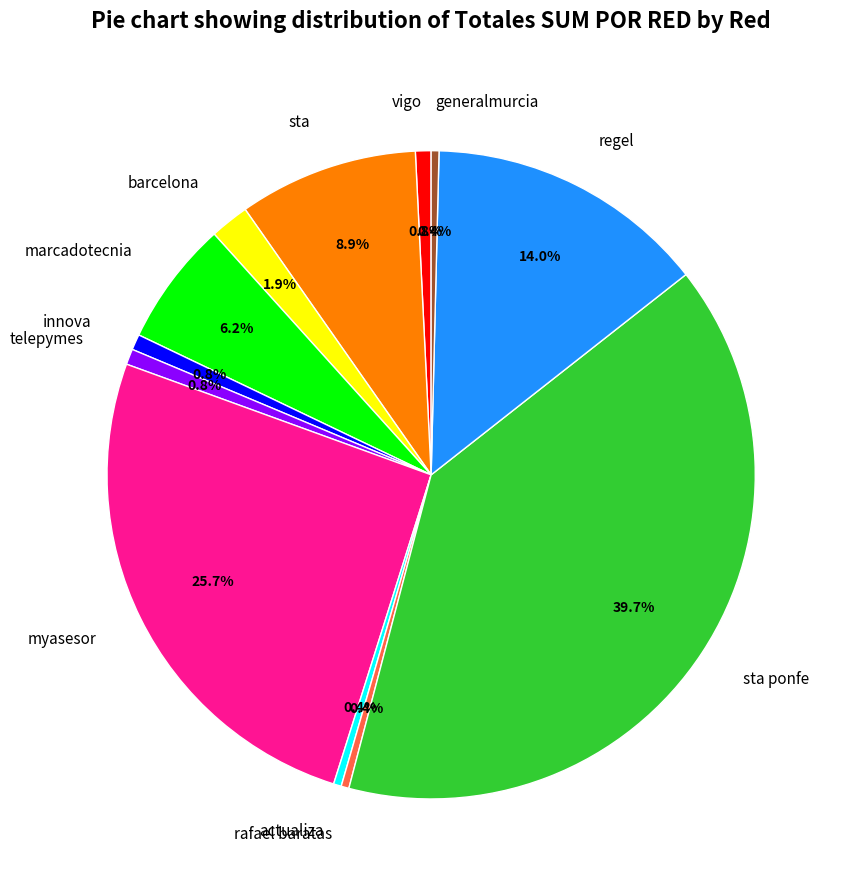

Which category has the biggest portion of the pie?

sta ponfe